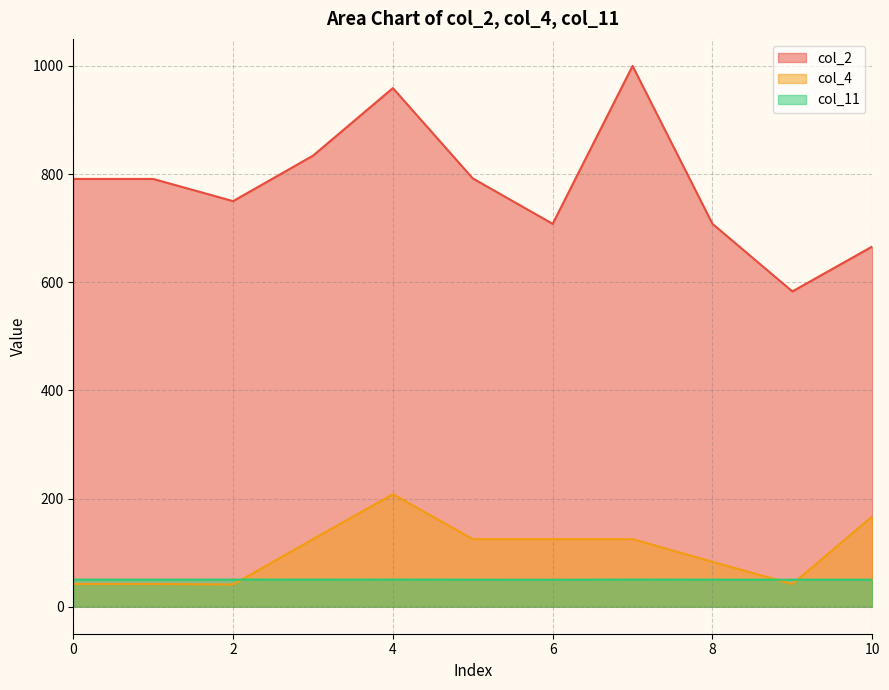

What are all the series names shown in the legend?

col_2, col_4, col_11